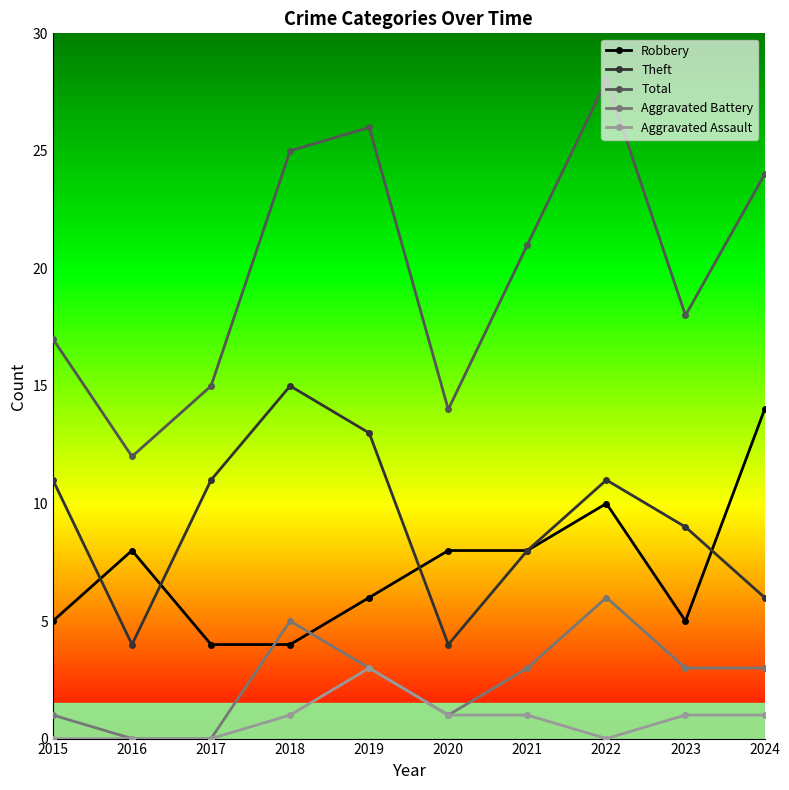

What is the difference between the Aggravated Assault values at 2019 and 2015?

3